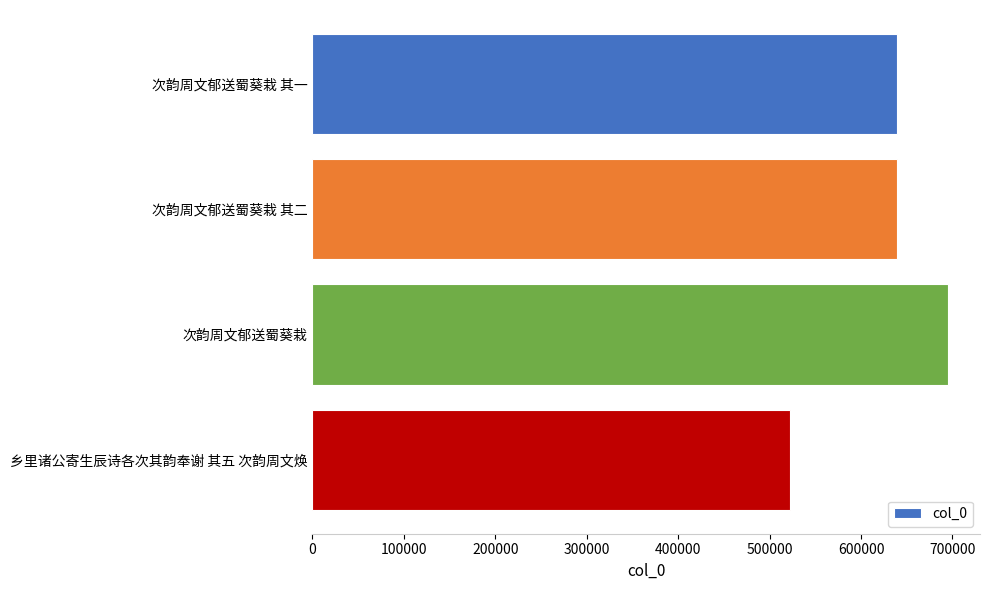

What is the maximum value shown in the chart?

695396